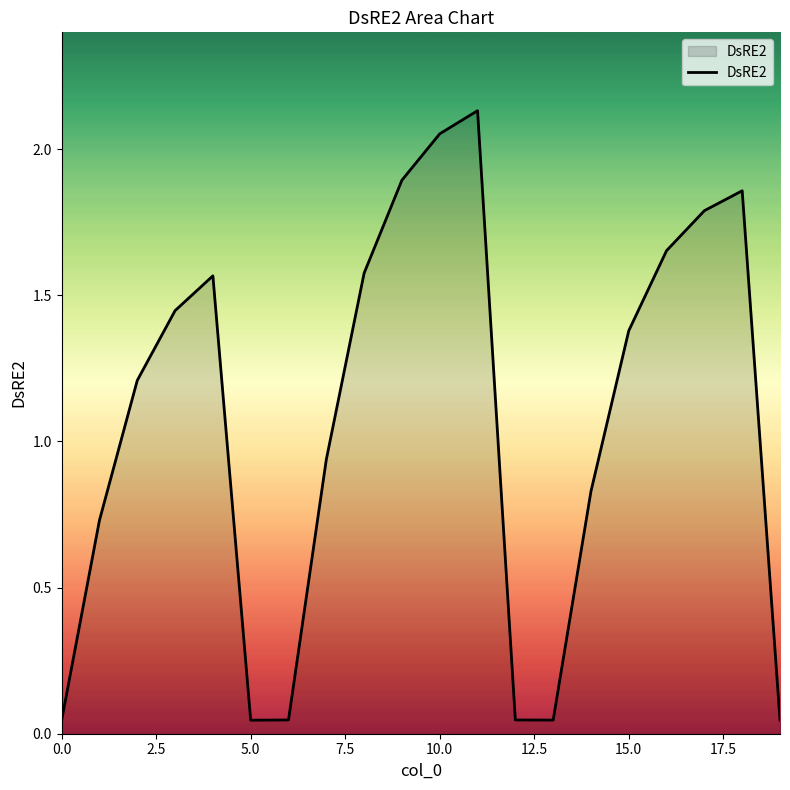

Is this an area chart (filled region under the line)?

Yes